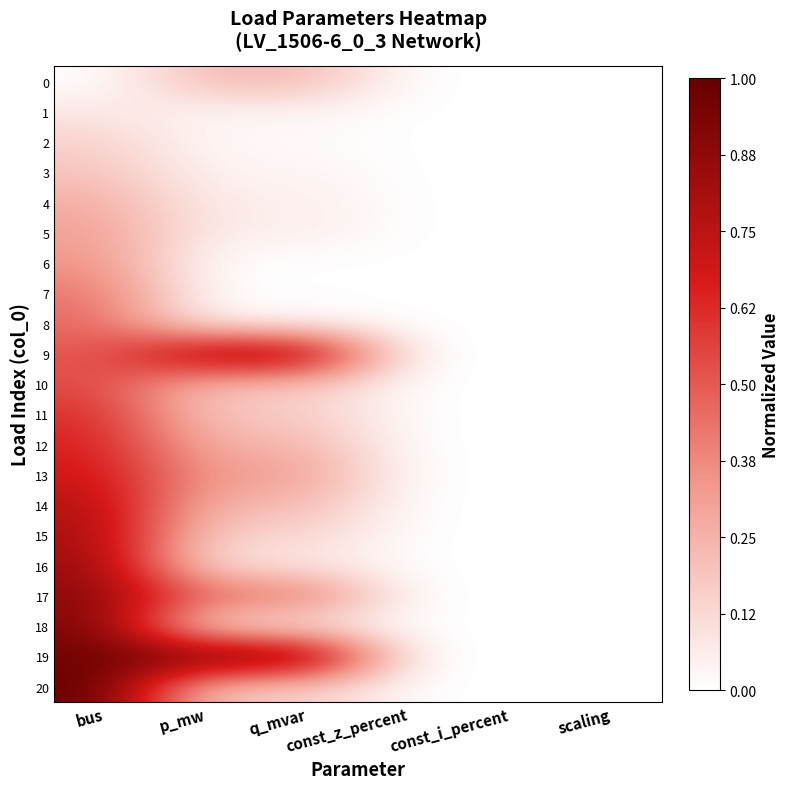

Between p_mw and scaling, which series saw the biggest shift?

19